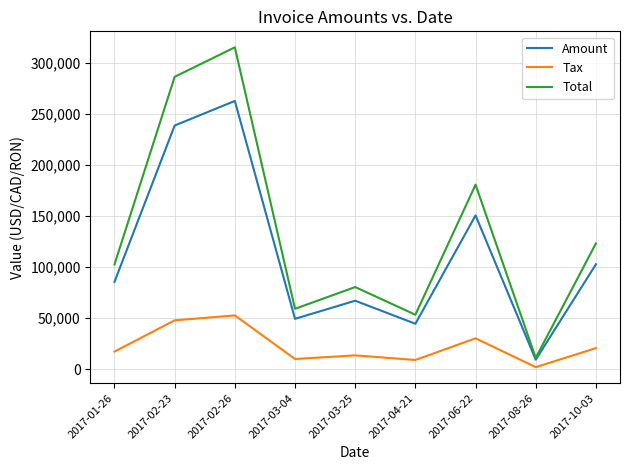

Does the chart display data point markers on the line(s)?

No